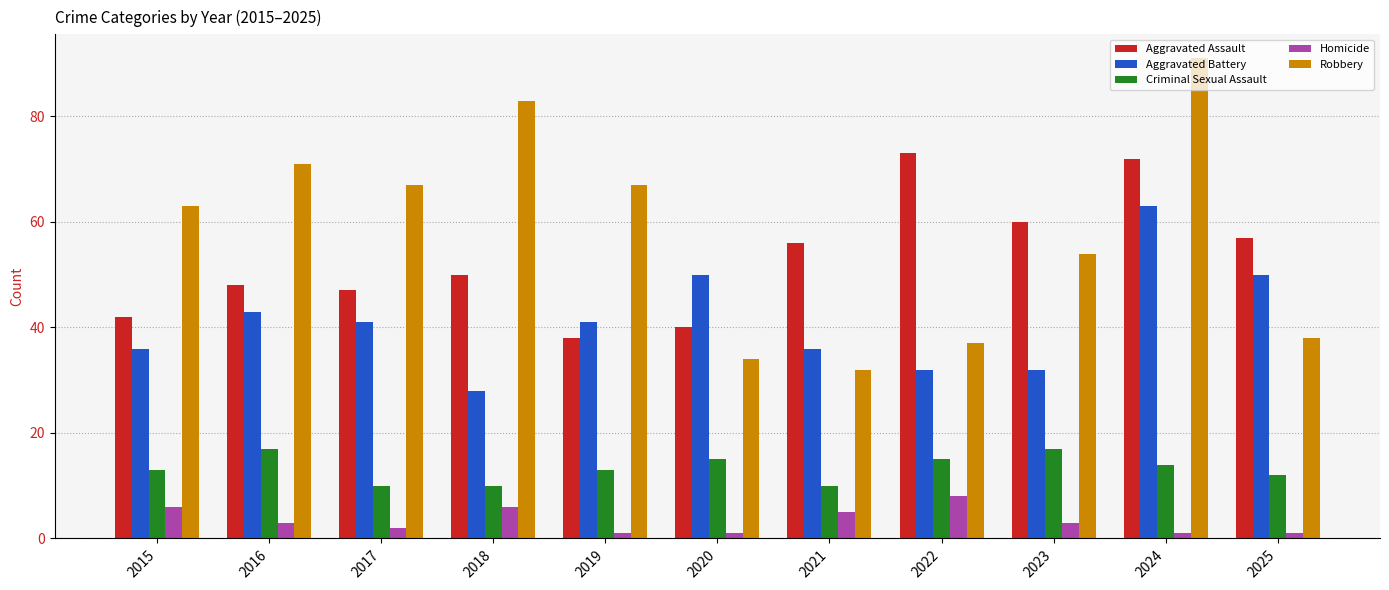

Does the chart contain stacked bars?

No